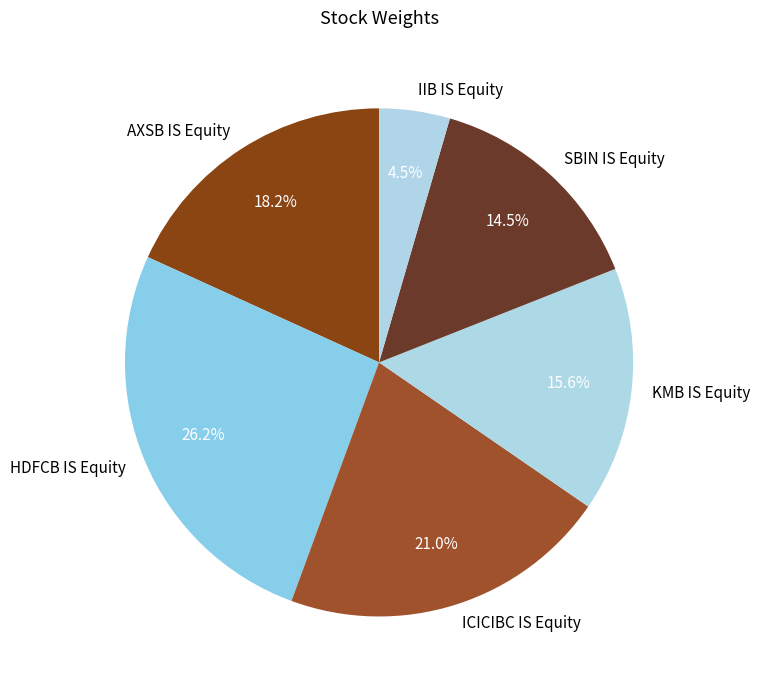

True or false: KMB IS Equity accounts for 1% of the total.

False